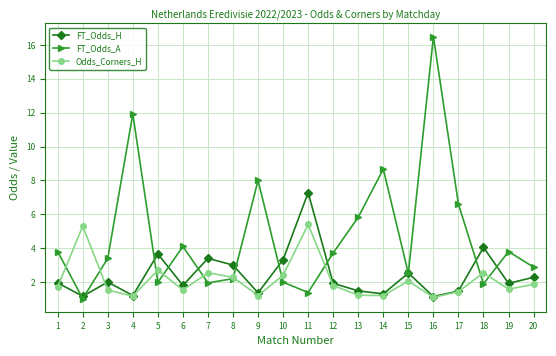

What is the greatest value displayed?

16.5